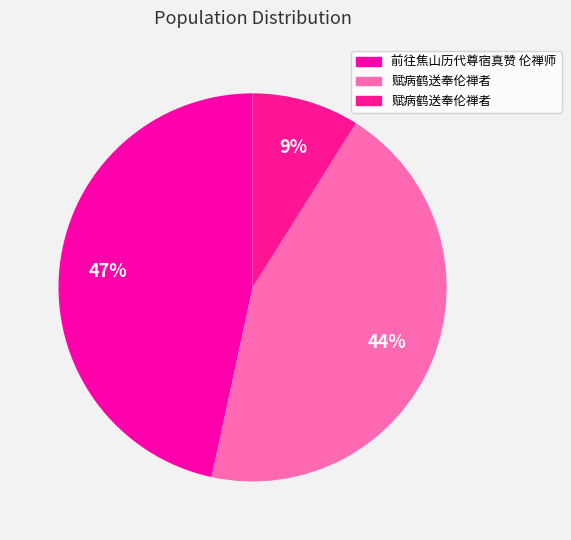

How many slices are in this pie chart?

3